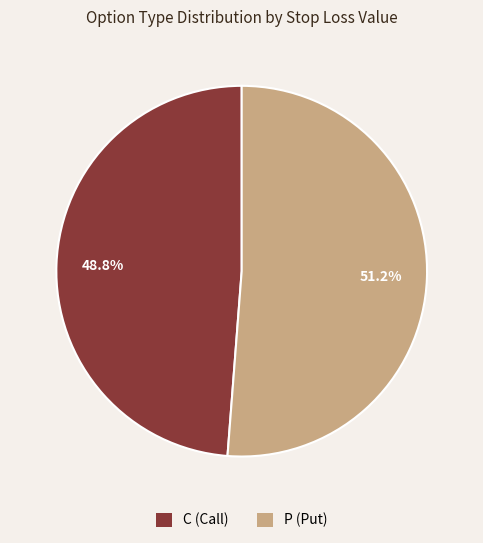

What percentage do P and C together represent?

100.0%